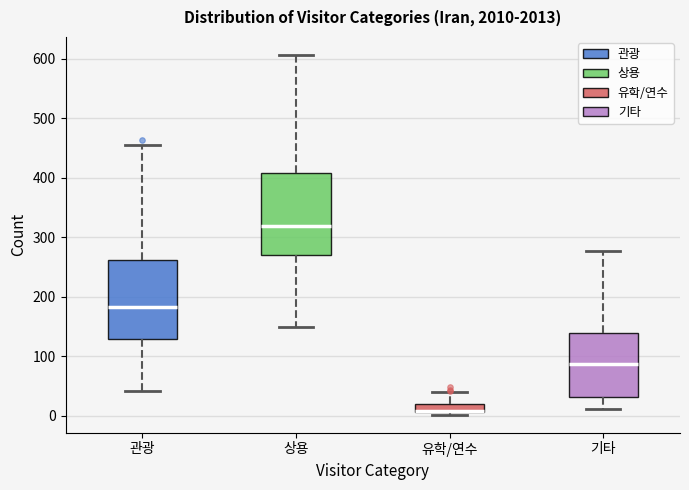

Which box's median line is the highest?

상용